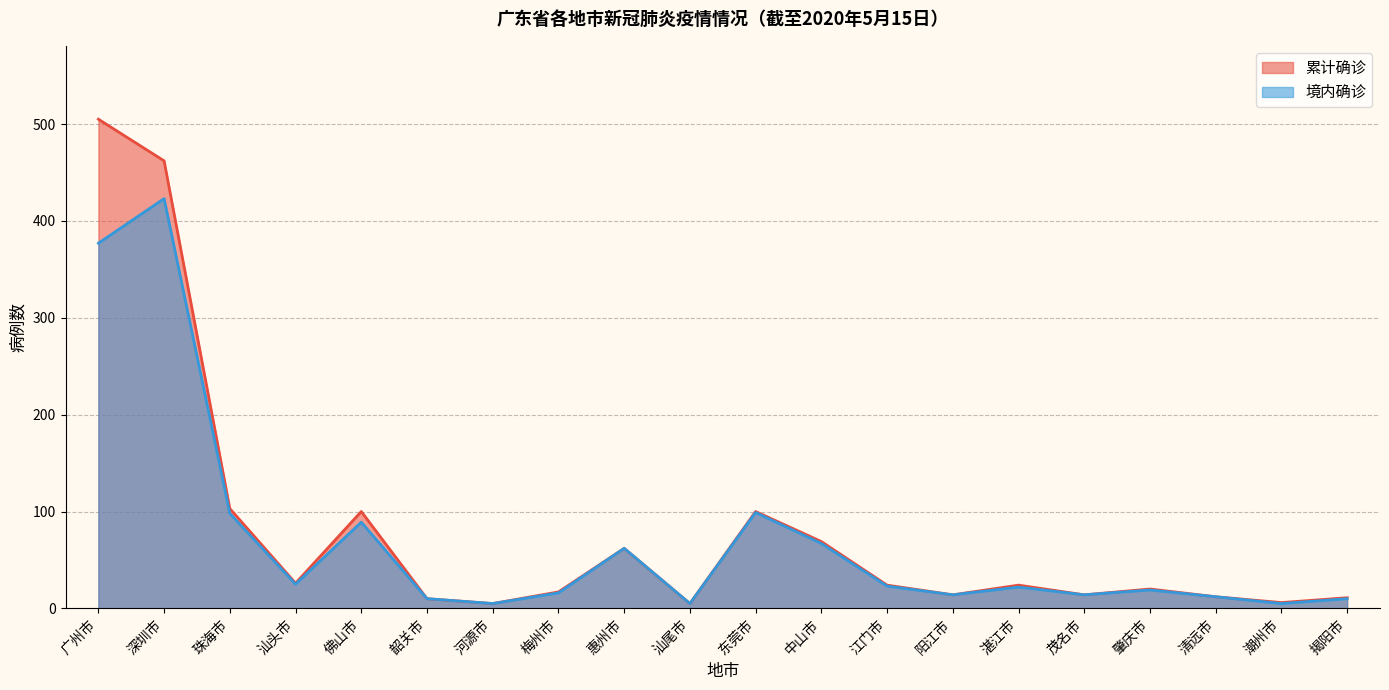

Reading right to left, list all the values displayed in this chart.

累计确诊: 揭阳市=11	潮州市=6	清远市=12	肇庆市=20	茂名市=14	湛江市=24	阳江市=14	江门市=24	中山市=69	东莞市=100	汕尾市=5	惠州市=62	梅州市=17	河源市=5	韶关市=10	佛山市=100	汕头市=26	珠海市=103	深圳市=462	广州市=505
境内确诊: 揭阳市=10	潮州市=5	清远市=12	肇庆市=19	茂名市=14	湛江市=22	阳江市=14	江门市=23	中山市=67	东莞市=99	汕尾市=5	惠州市=62	梅州市=16	河源市=5	韶关市=10	佛山市=89	汕头市=25	珠海市=98	深圳市=423	广州市=377